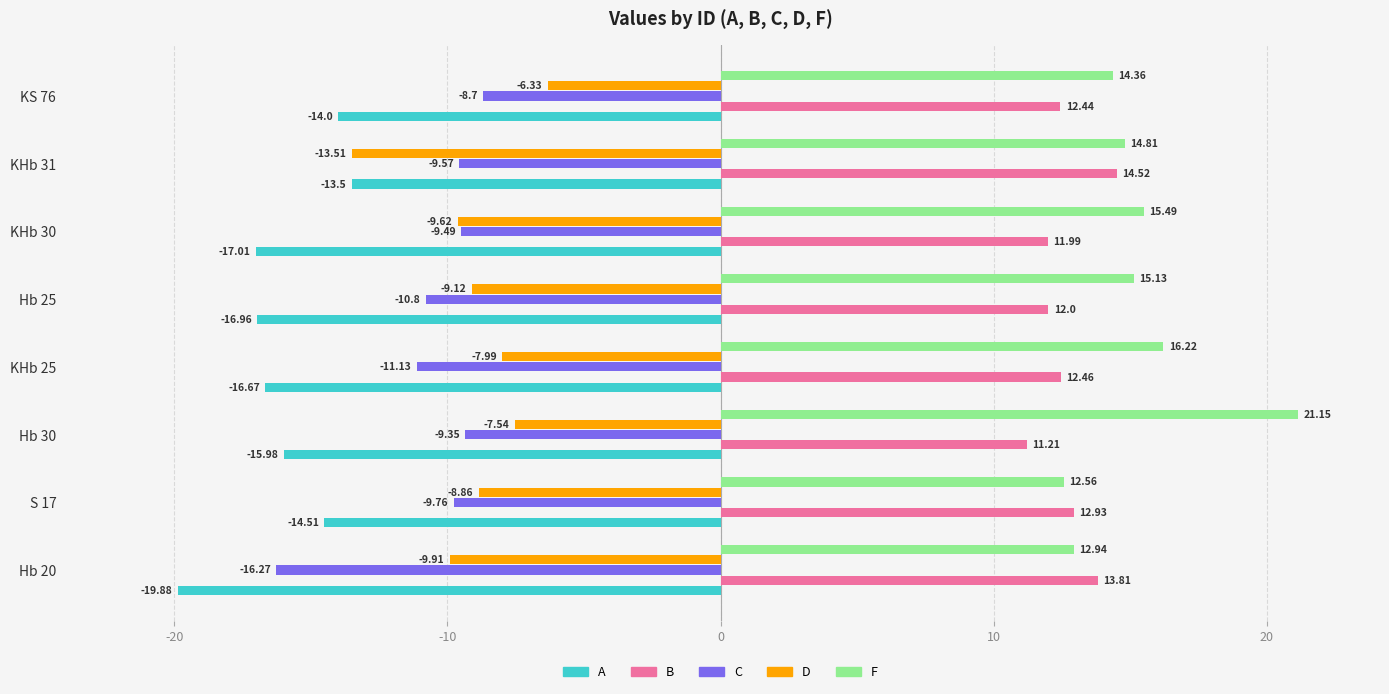

Which series changed the most between S 17 and Hb 25?

F